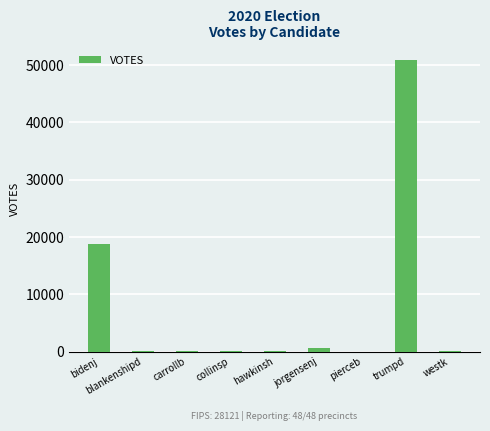

Which category has the highest value across all series?

trumpd